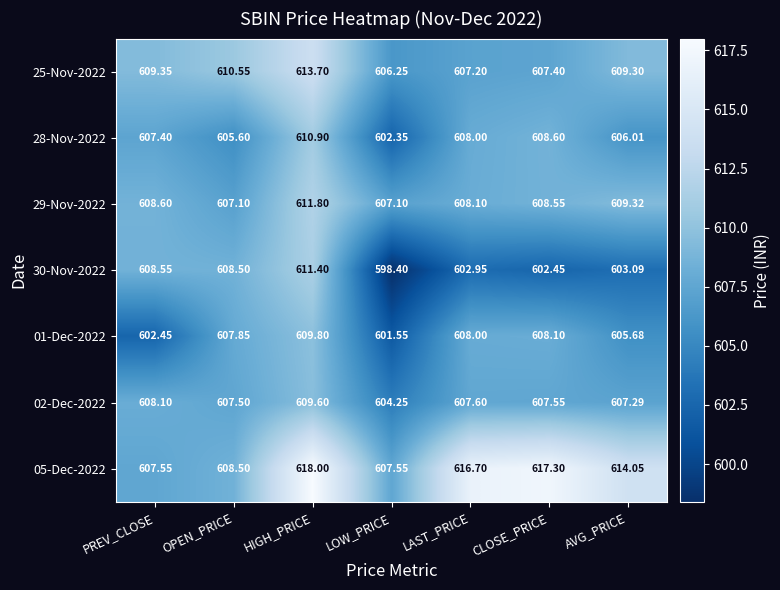

At which category is the sum across all series the highest?

HIGH_PRICE